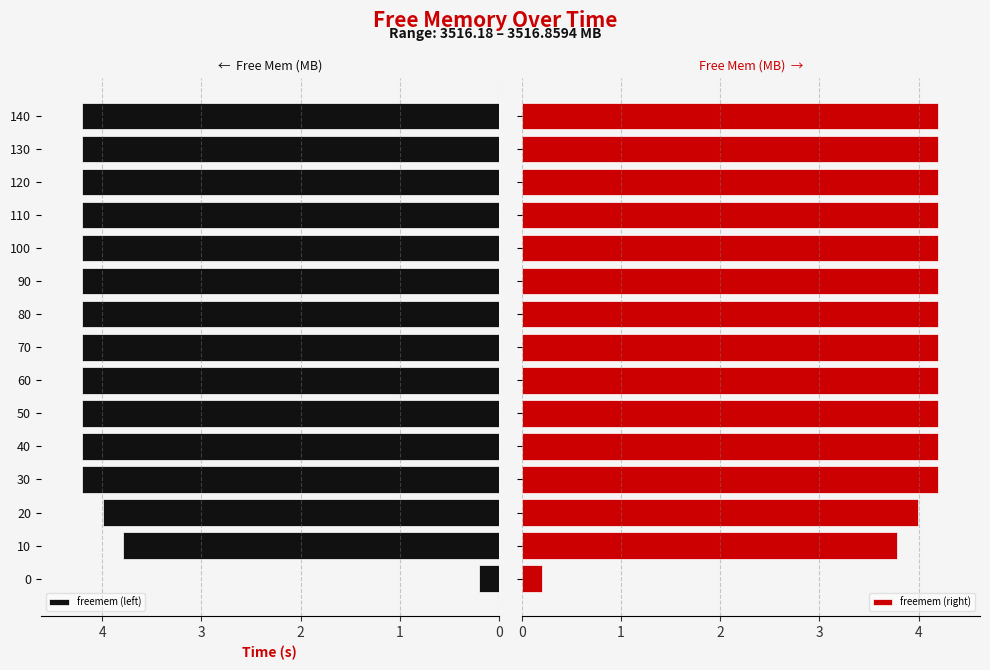

What is the average value of the freemem (left) series?

3.9